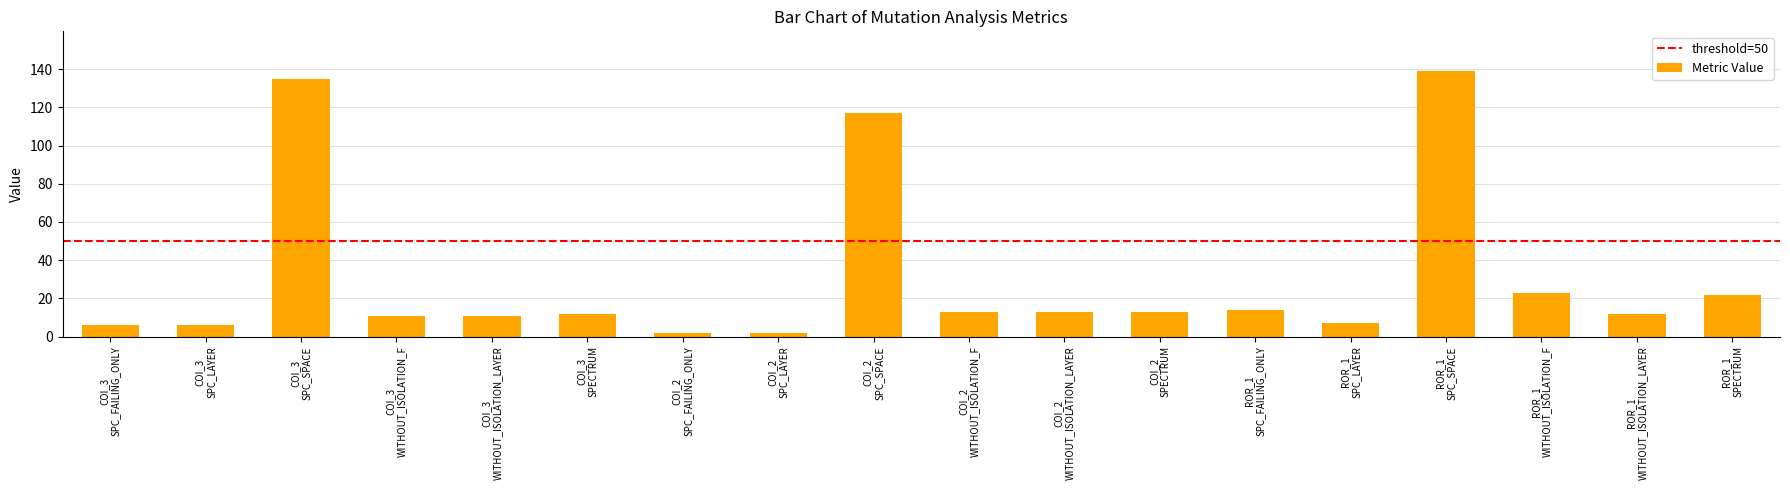

Reading right to left, extract all data points from this chart.

22	12	23	139	7	14	13	13	13	117	2	2	12	11	11	135	6	6